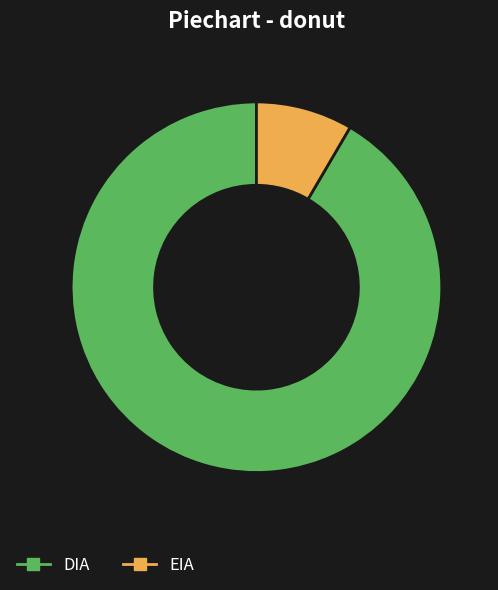

What is the smallest slice in the pie chart?

EIA